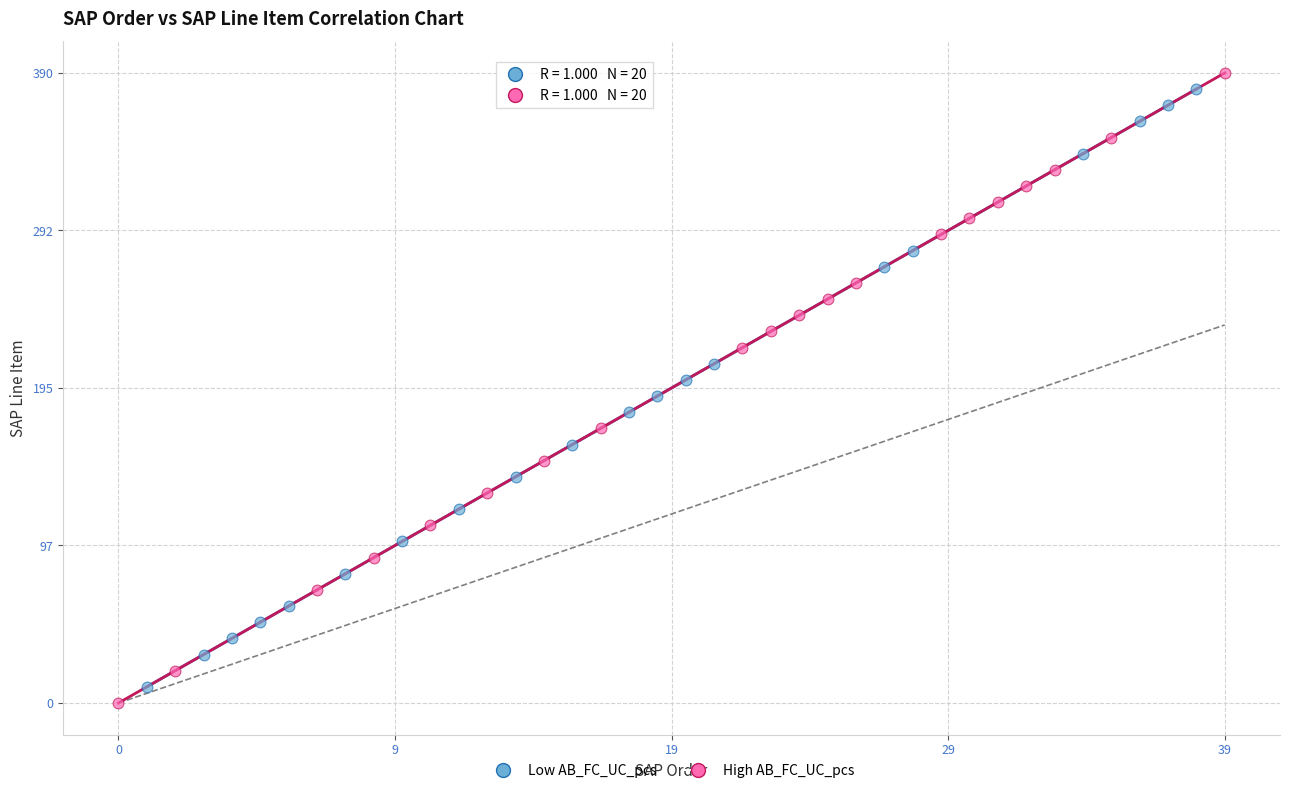

Which series has the widest spread of Y values?

High AB_FC_UC_pcs